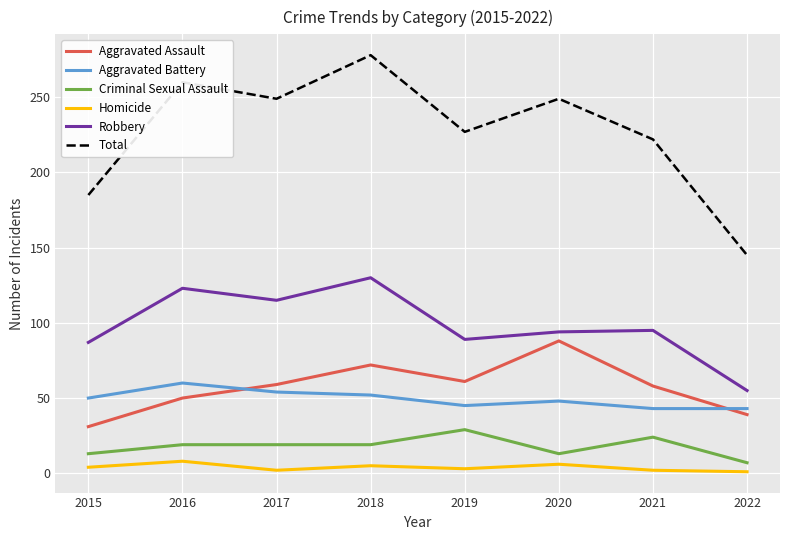

Rank the series at 2021 from lowest to highest value.

Homicide, Criminal Sexual Assault, Aggravated Battery, Aggravated Assault, Robbery, Total